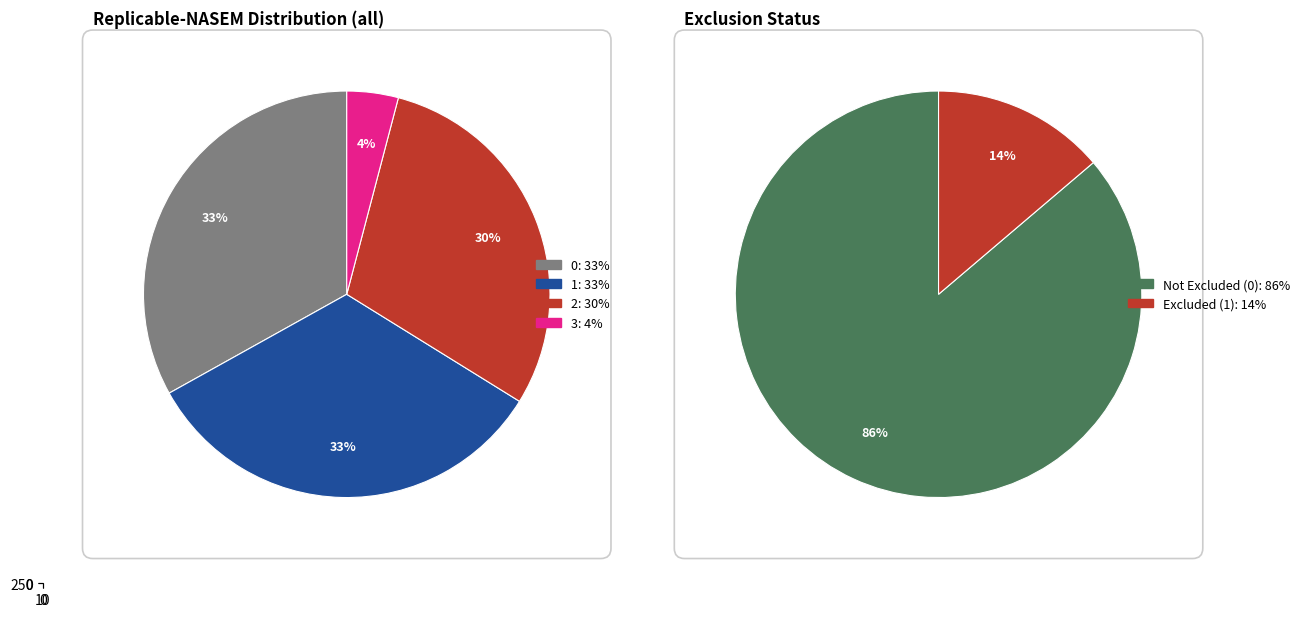

Does 2 represent more than half of the total?

No